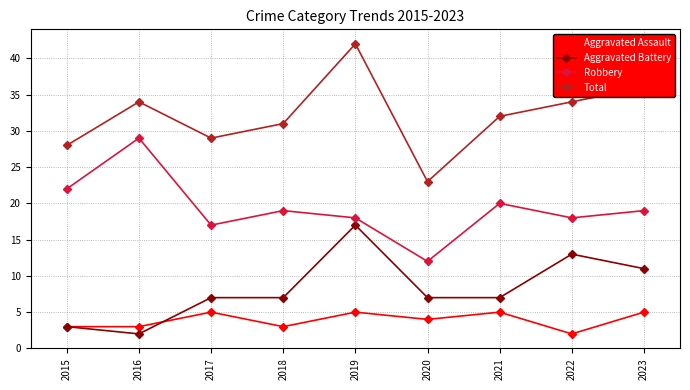

What is the difference between the maximum and second lowest values in the Aggravated Battery series?

14